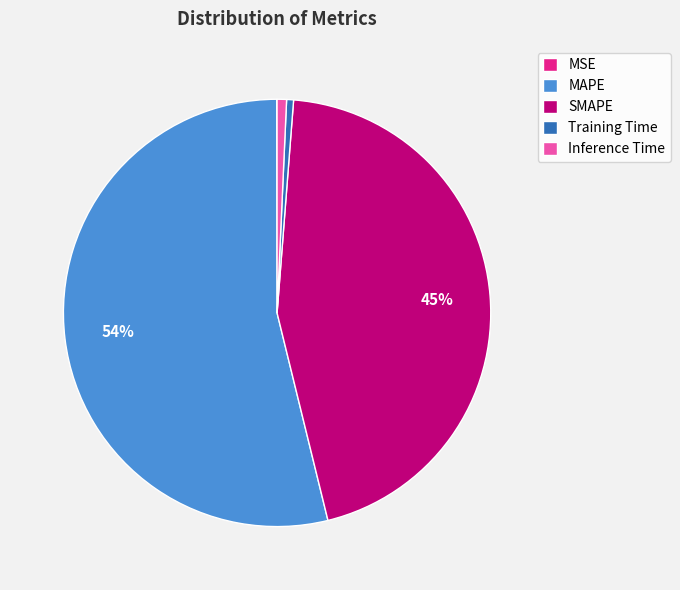

Which category has the biggest portion of the pie?

MAPE